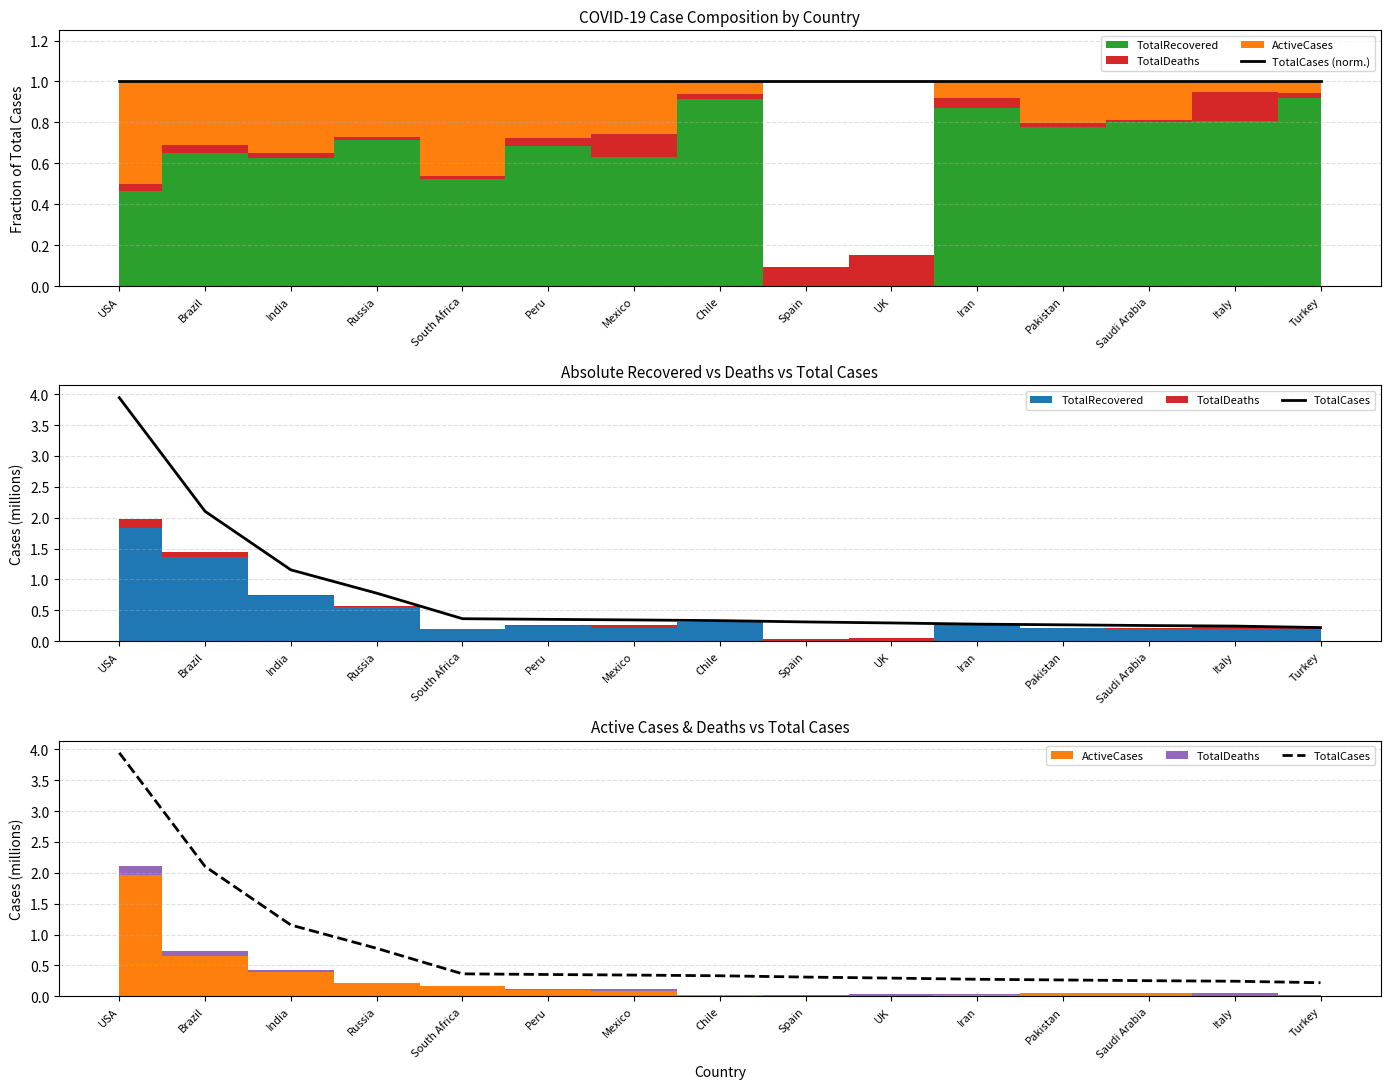

True or false: TotalCases has more than 0 interior local peaks.

False